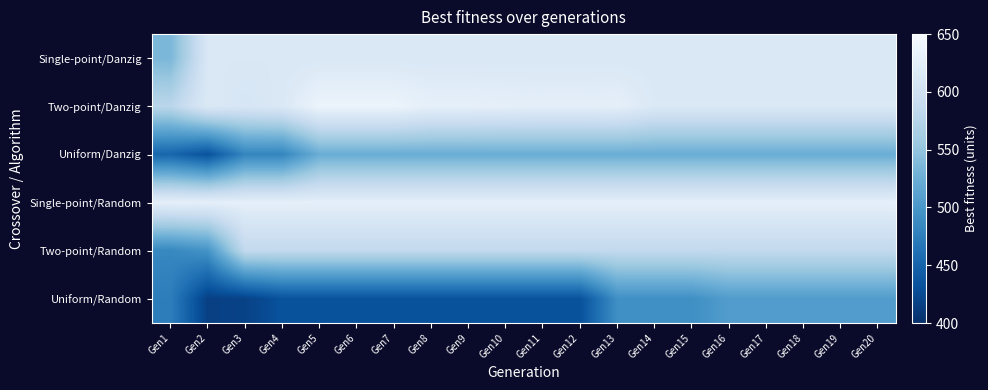

Which series changed the most between Gen8 and Gen18?

Uniform/Random